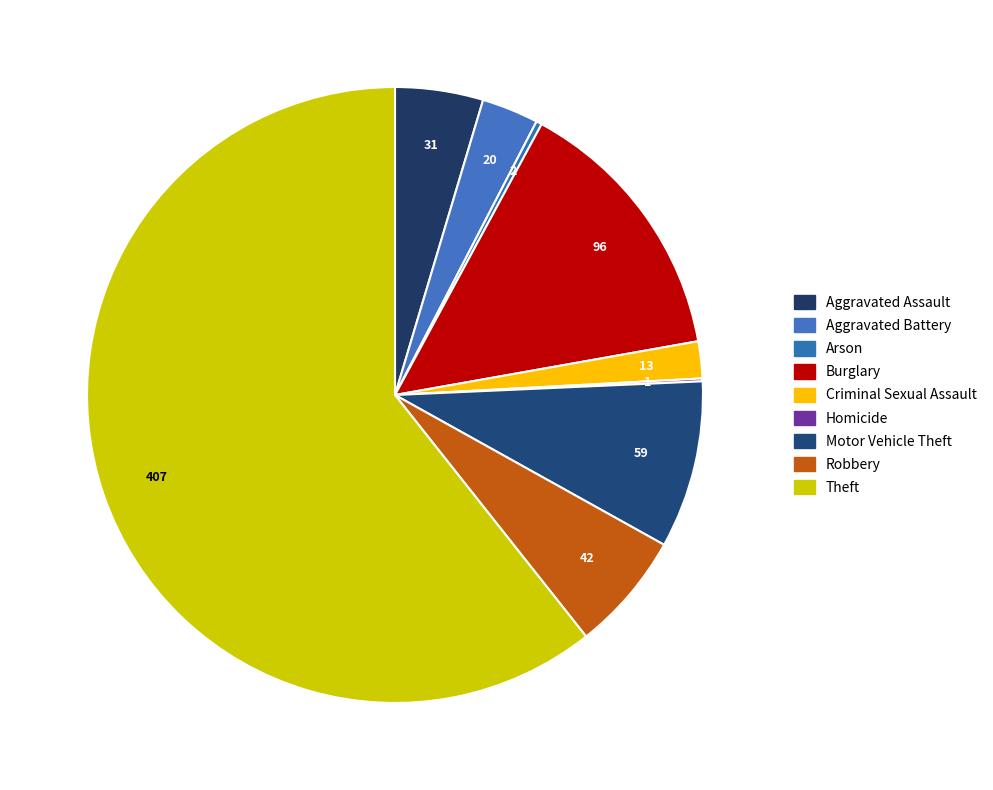

To the nearest percent, what is the combined percentage of Criminal Sexual Assault and Burglary?

16%